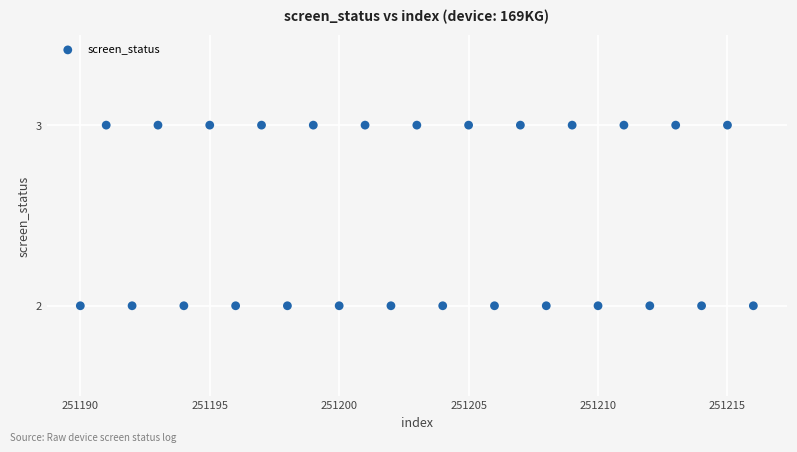

List the coordinates of all points as (X, Y) pairs, reading left to right.

(251190, 2)  (251191, 3)  (251192, 2)  (251193, 3)  (251194, 2)  (251195, 3)  (251196, 2)  (251197, 3)  (251198, 2)  (251199, 3)  (251200, 2)  (251201, 3)  (251202, 2)  (251203, 3)  (251204, 2)  (251205, 3)  (251206, 2)  (251207, 3)  (251208, 2)  (251209, 3)  (251210, 2)  (251211, 3)  (251212, 2)  (251213, 3)  (251214, 2)  (251215, 3)  (251216, 2)